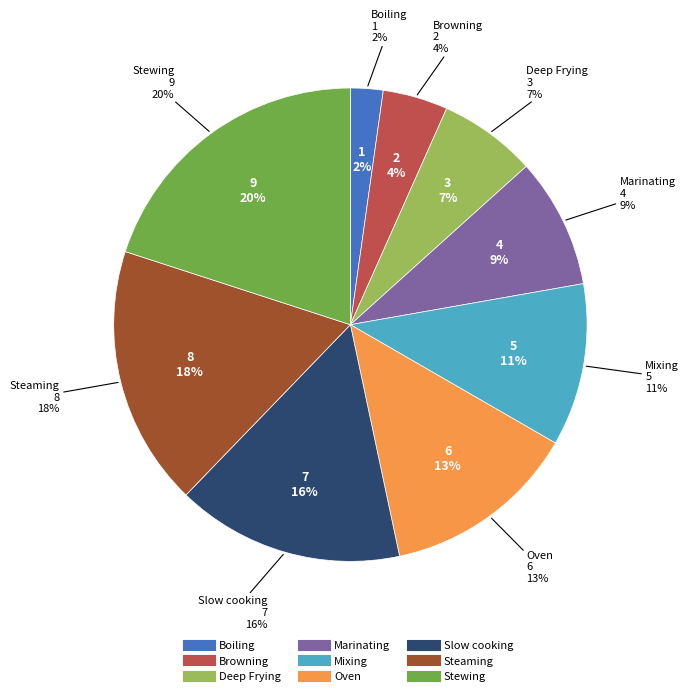

Is there any slice that represents more than half of the pie?

No